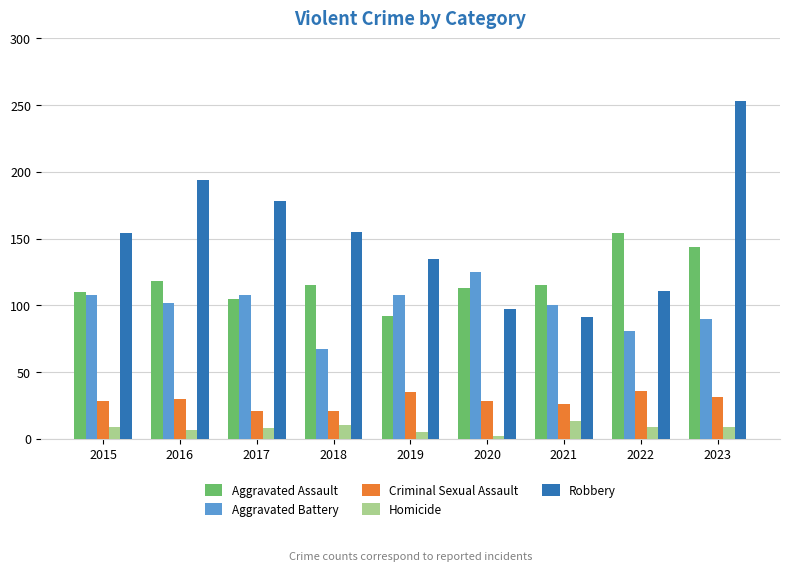

What are all the series names shown in the legend?

Aggravated Assault, Aggravated Battery, Criminal Sexual Assault, Homicide, Robbery